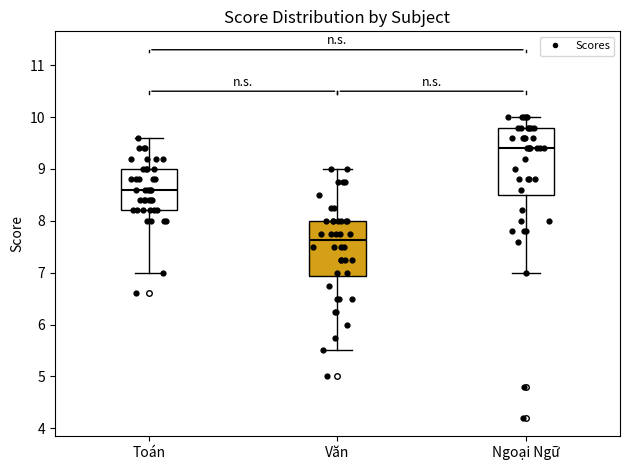

Where is the upper edge of the box for Toán on the y-axis? The values are not printed on the chart, so give them approximately, as read against the axis.

9.0